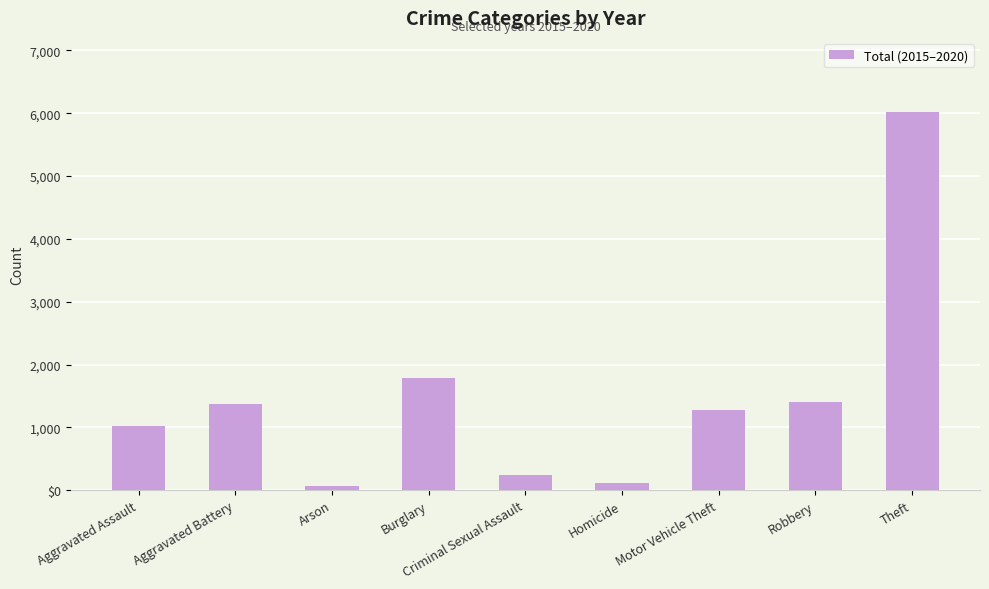

What is the difference between the maximum and second lowest values?

5901